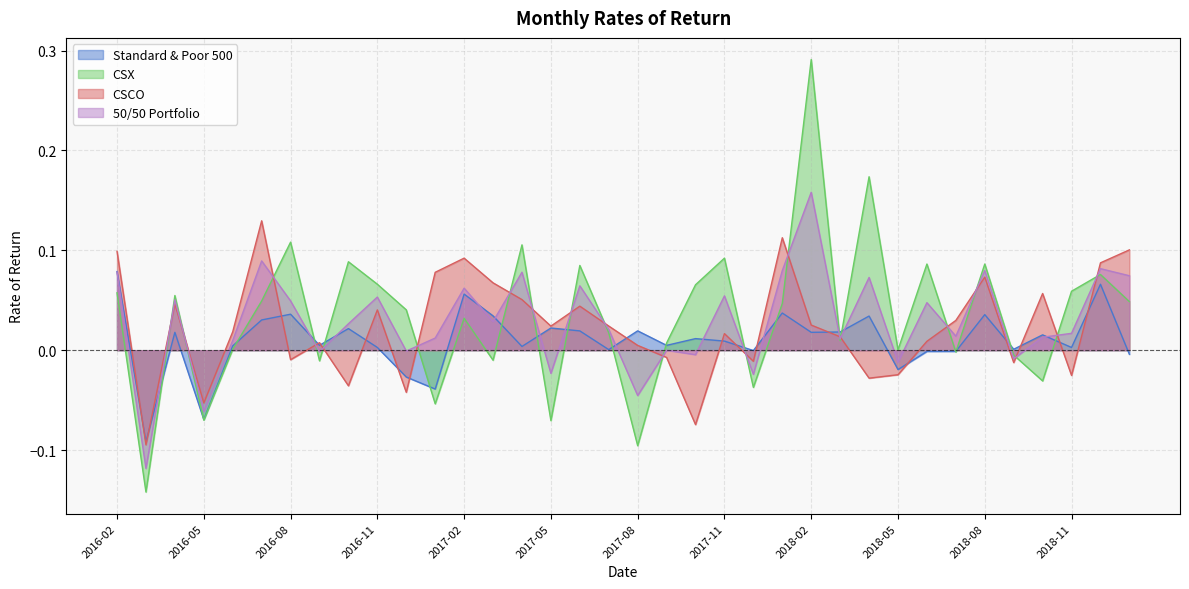

Between which two adjacent categories do 50/50 Portfolio and CSX first intersect?

2016-03 and 2016-04